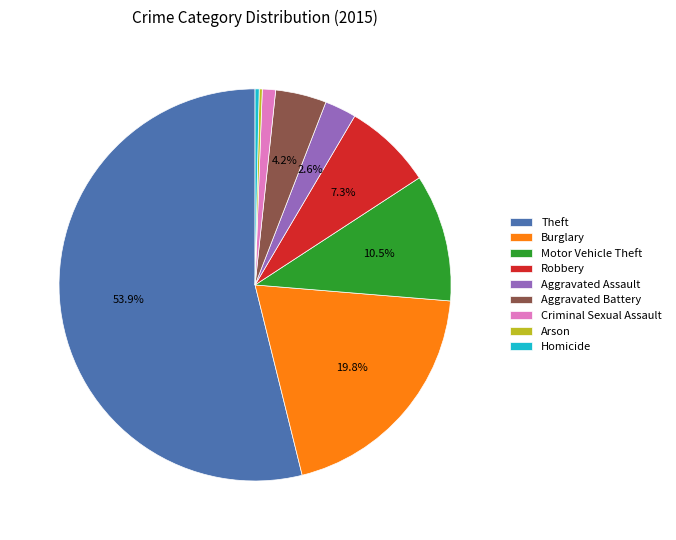

To the nearest percent, what percentage of the pie is Robbery?

7%